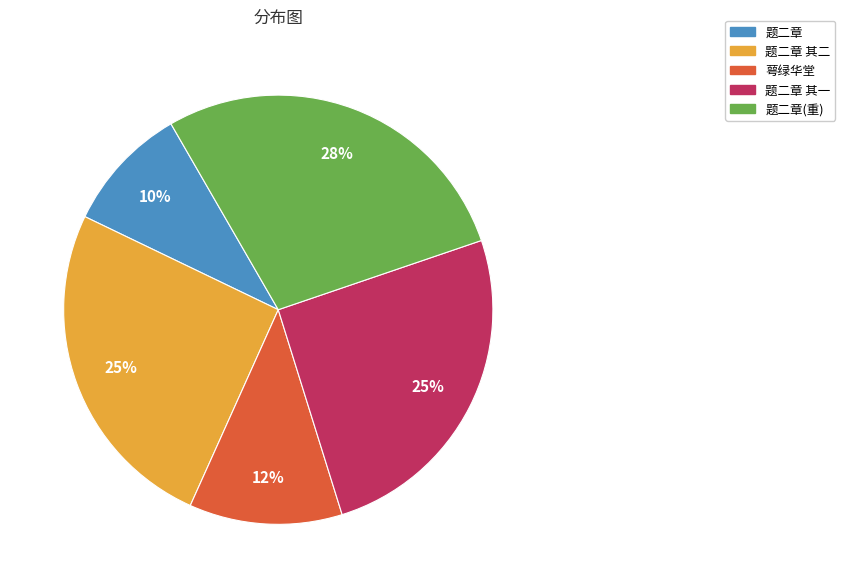

How many slices are in this pie chart?

5